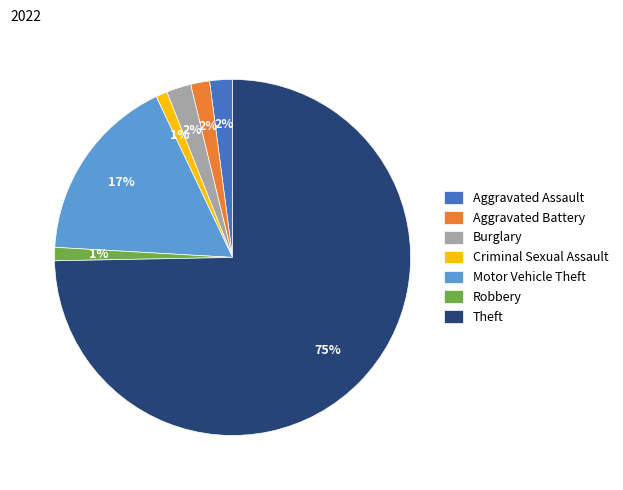

Between Motor Vehicle Theft and Burglary, which is larger?

Motor Vehicle Theft